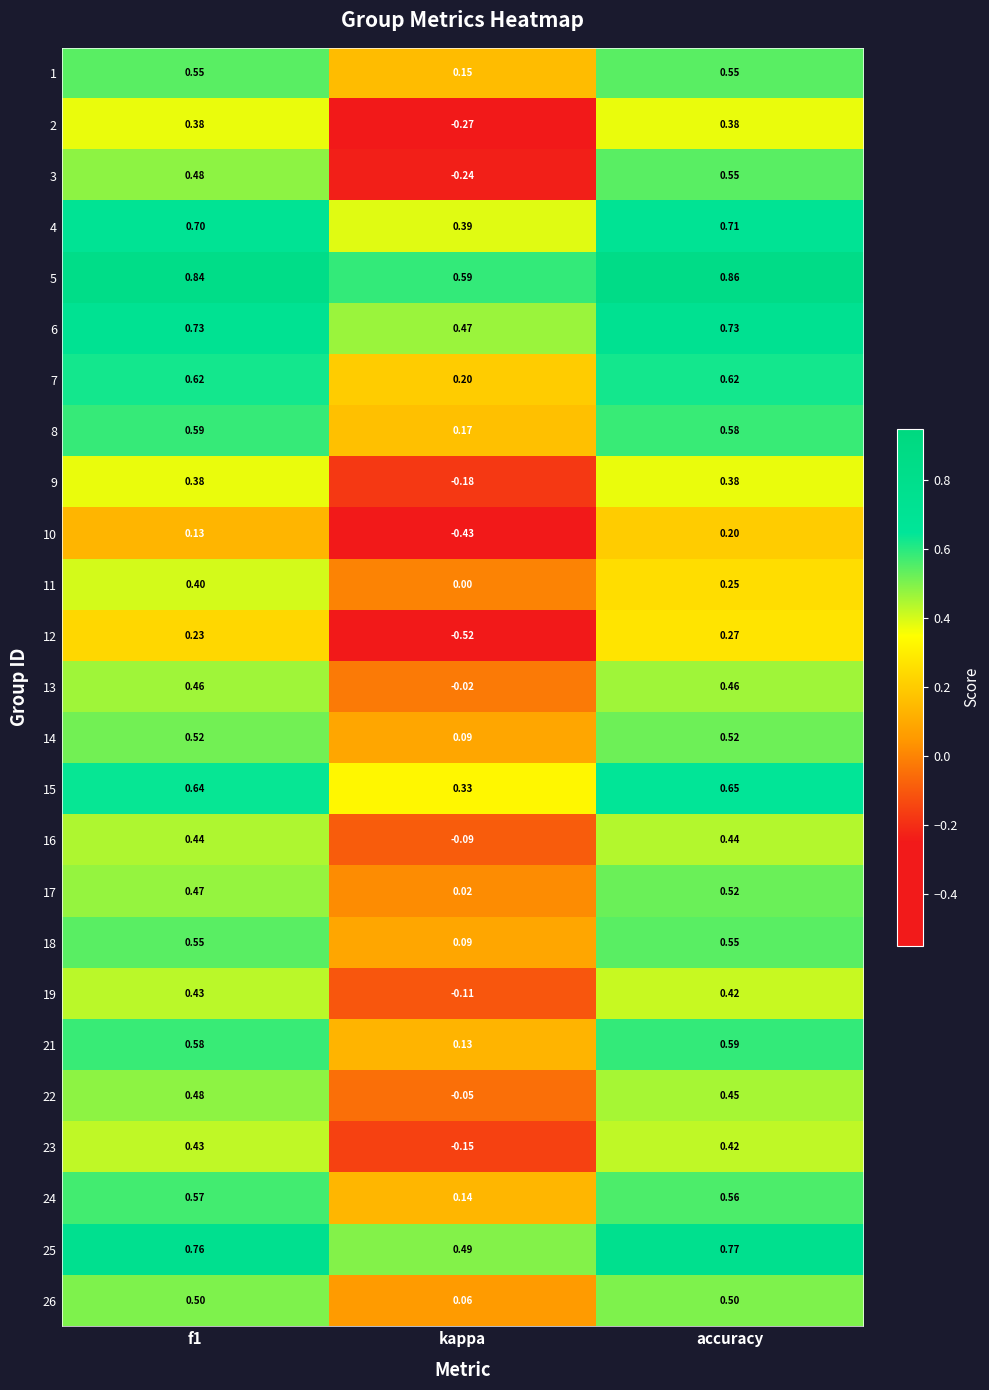

Count the number of data series in this chart.

25